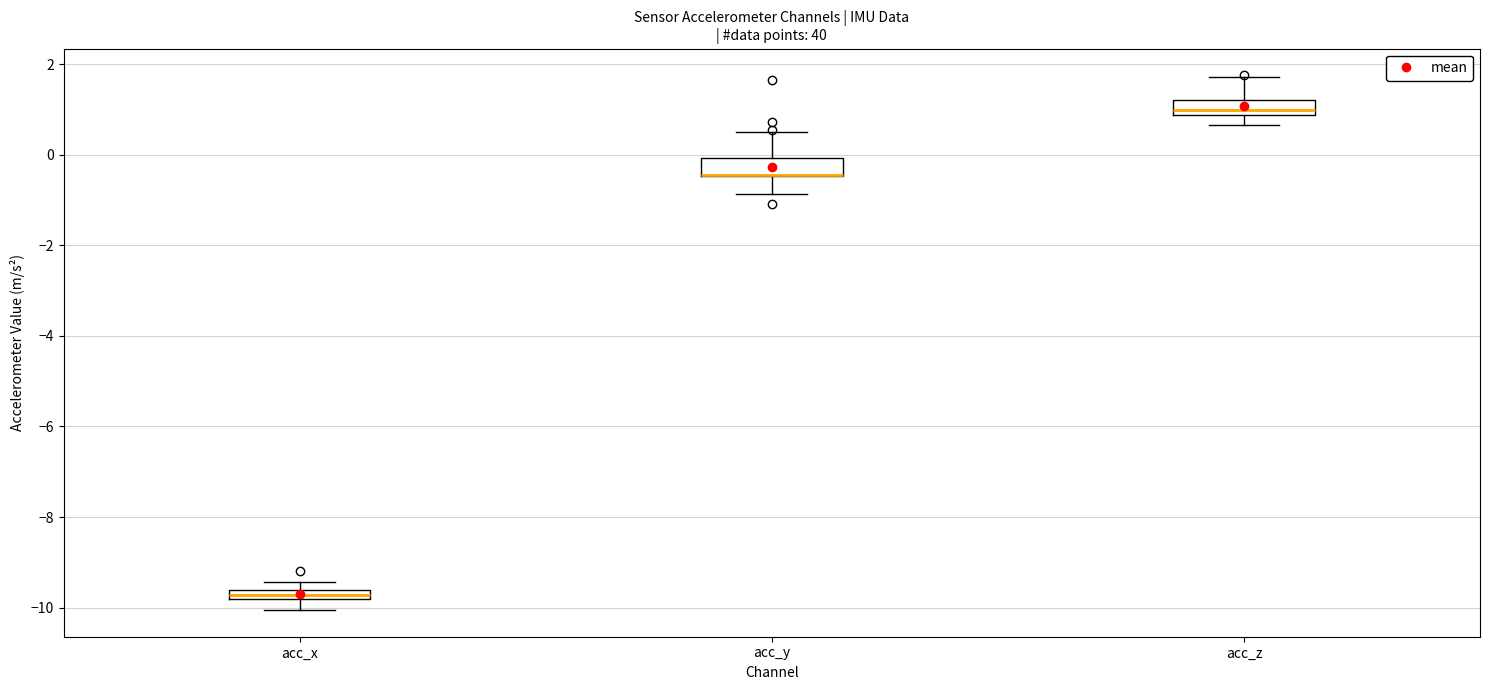

Where is the lower edge of the box for acc_y on the y-axis? The values are not printed on the chart, so give them approximately, as read against the axis.

-0.4